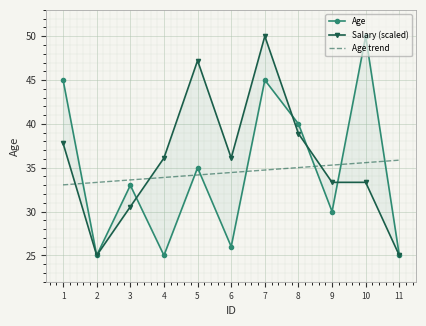

What is the highest value of the Age series?

50.0